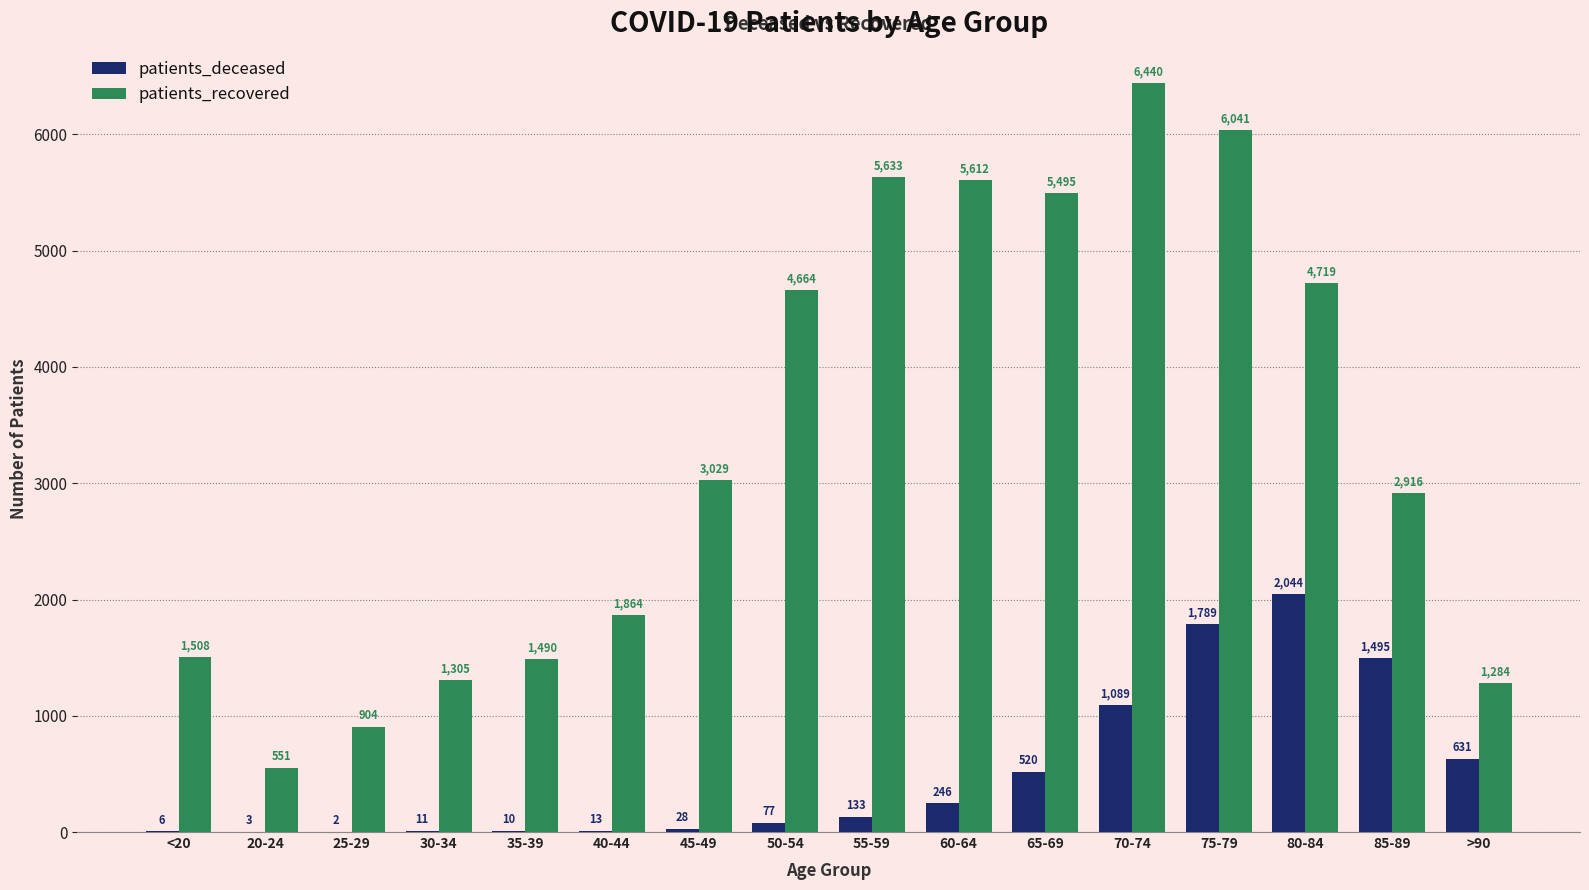

What is the average value of the patients_recovered series?

3341